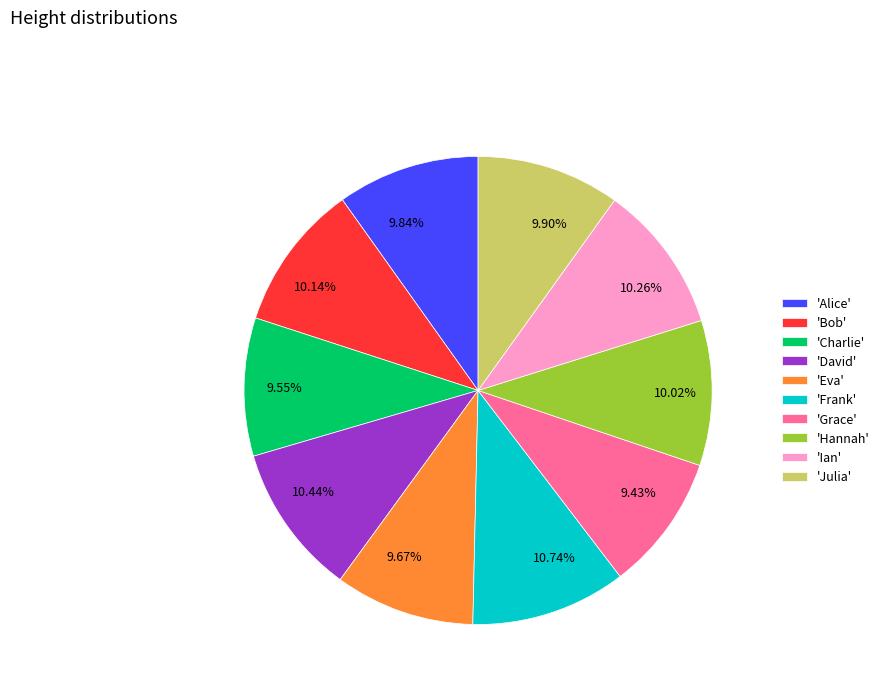

Does any single category account for the majority?

No